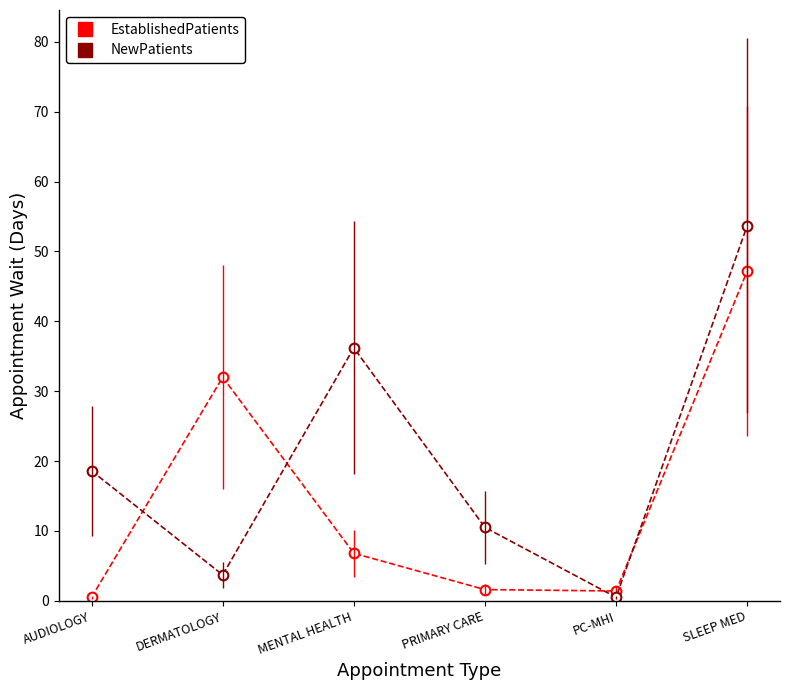

What position from the left is DERMATOLOGY?

2